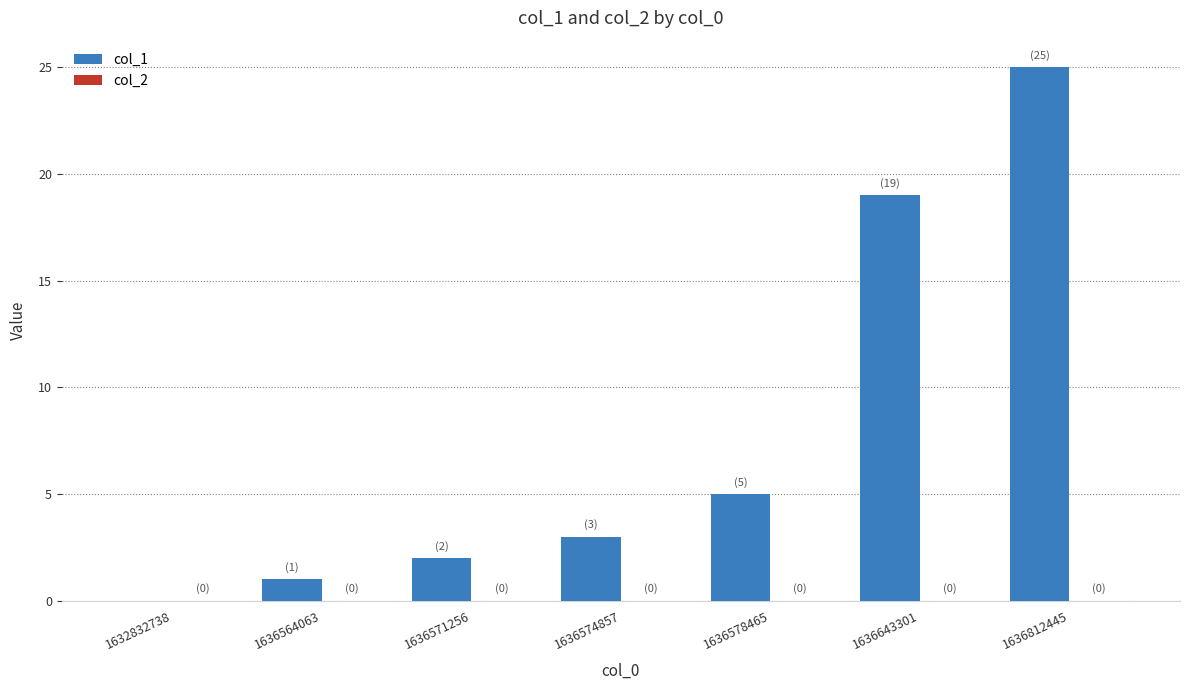

What is the sum of the values at 1636812445 and 1636643301?

44